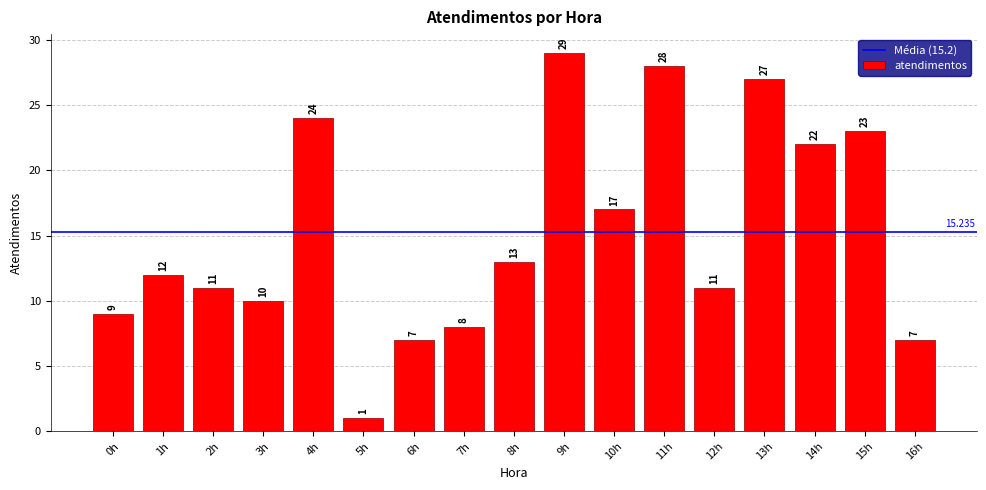

How many data points are less than 12?

8